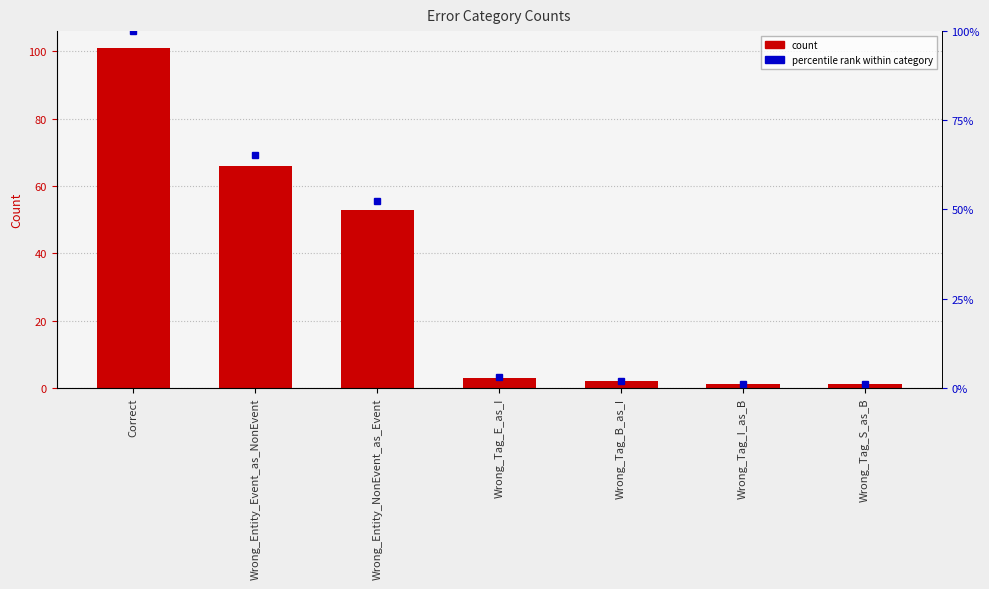

Which category has the lowest value across all series?

Wrong_Tag_I_as_B